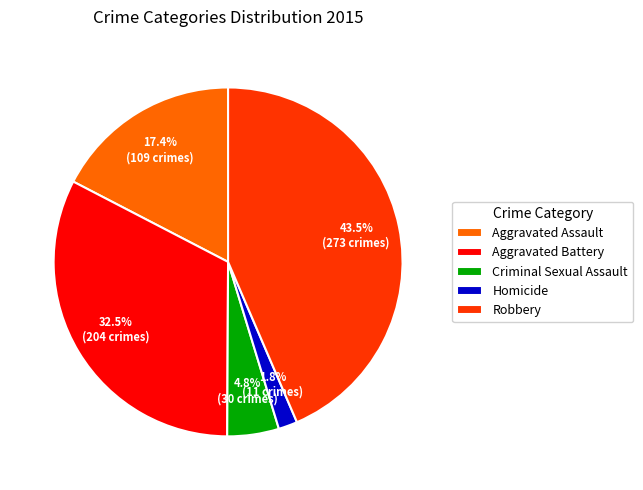

Combined, what portion of the pie is Criminal Sexual Assault and Aggravated Battery?

37.3%